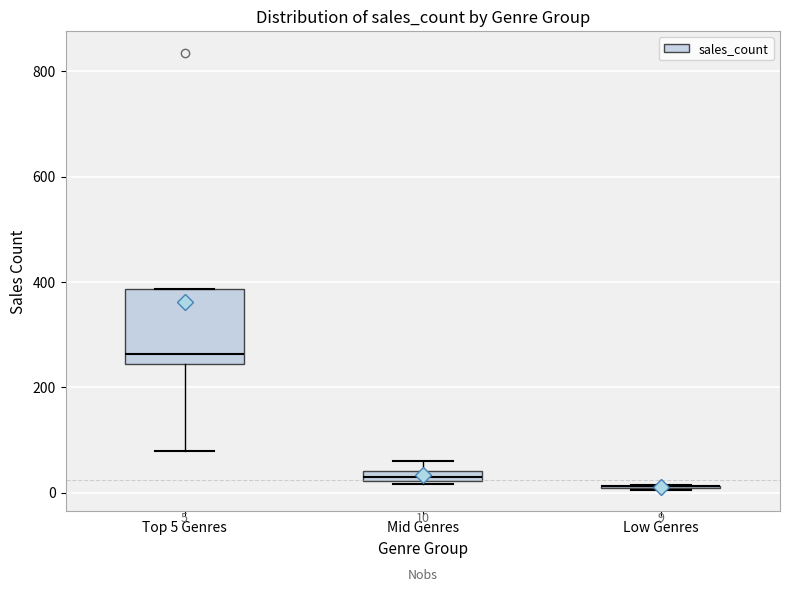

Which box is the tallest, from its lower edge to its upper edge?

Top 5 Genres